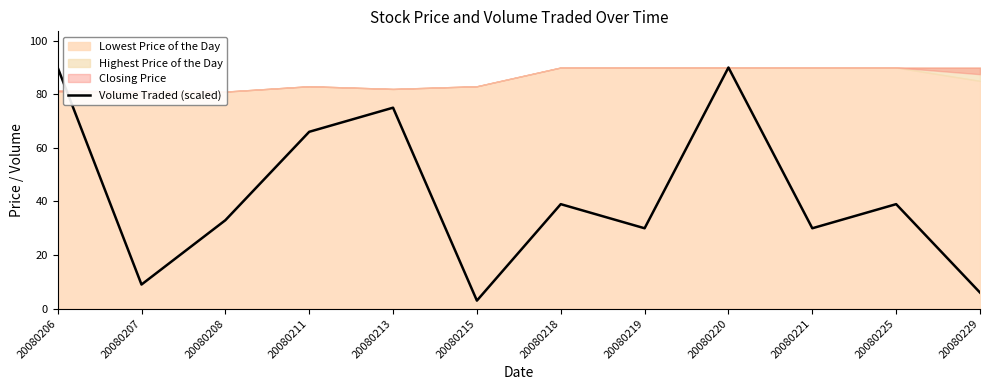

Reading left to right, transcribe all the data shown in this chart.

90	9	33	66	75	3	39	30	90	30	39	6